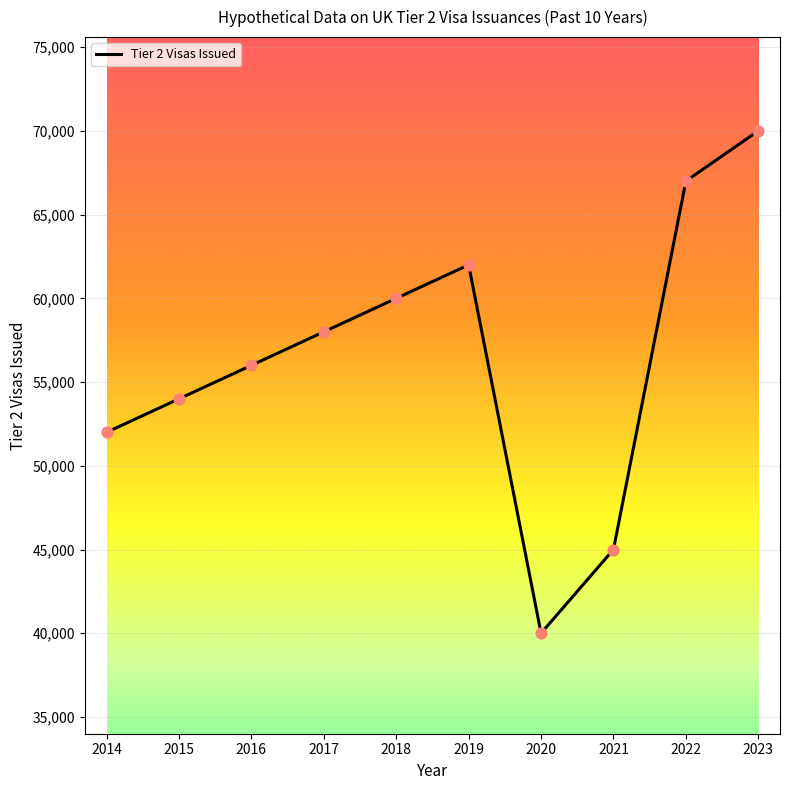

Between 2018 and 2021, which is larger?

2018